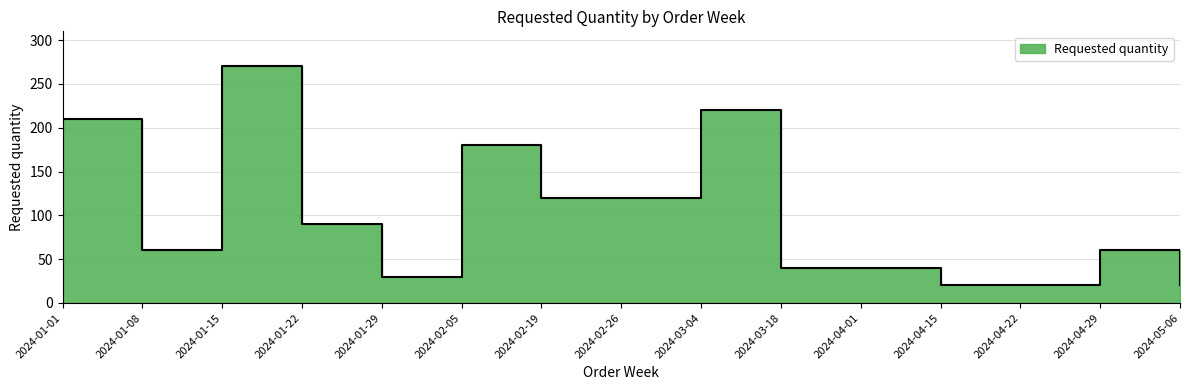

List the labels in order of value, largest first.

2024-01-15, 2024-03-04, 2024-01-01, 2024-02-05, 2024-02-19, 2024-02-26, 2024-01-22, 2024-01-08, 2024-04-29, 2024-03-18, 2024-04-01, 2024-01-29, 2024-04-15, 2024-04-22, 2024-05-06